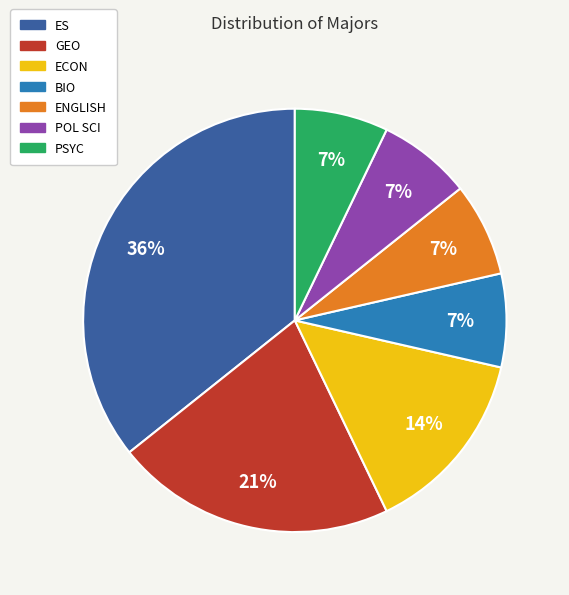

What is the largest slice in the pie chart?

ES